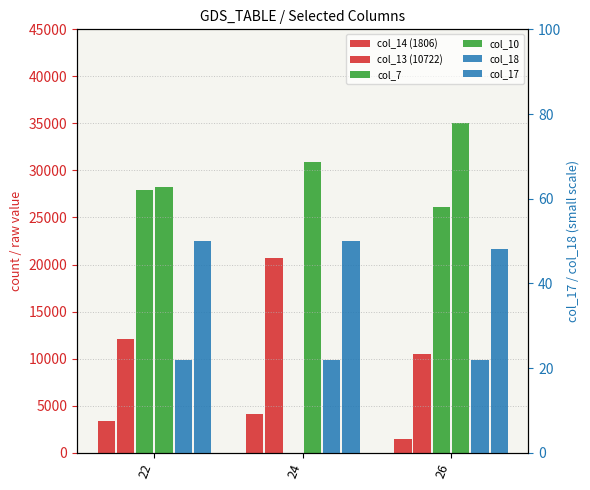

At which category is the sum across all series the highest?

26